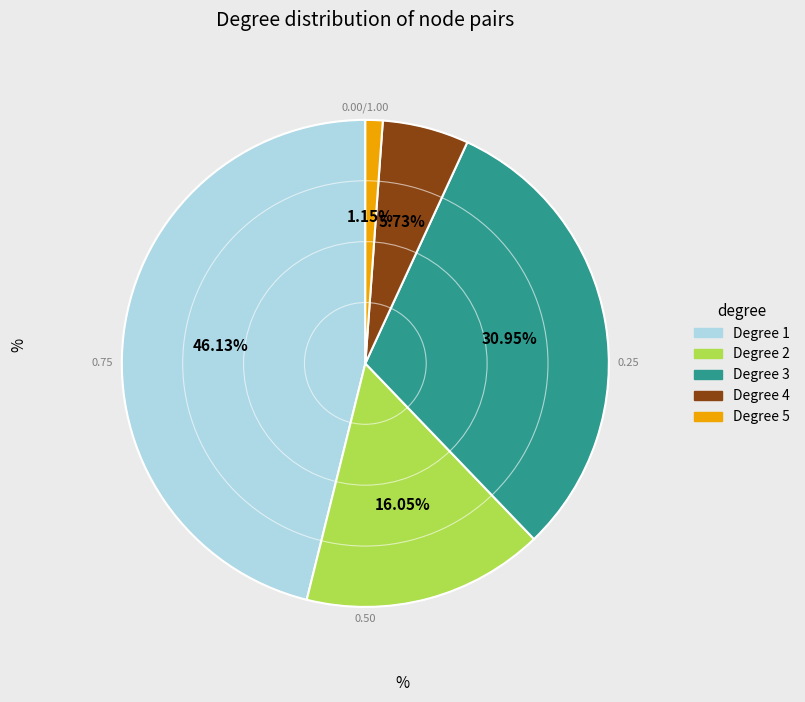

Is there a majority slice in this chart?

No